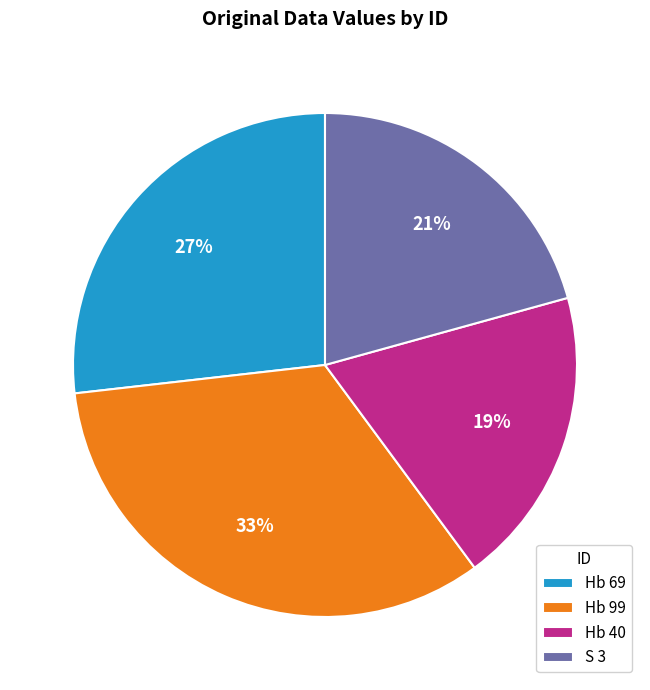

To the nearest percent, what is the average slice percentage?

25%